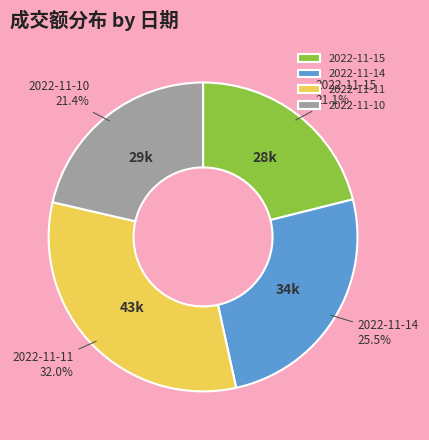

Is there any slice that represents more than half of the pie?

No